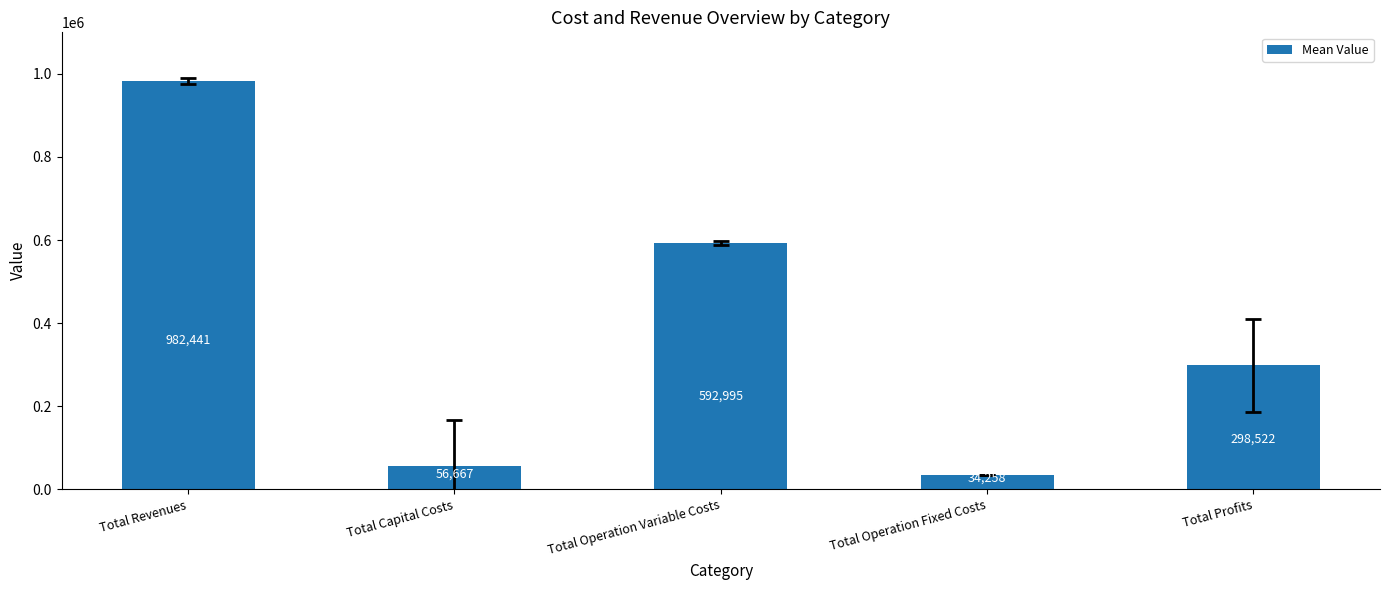

At which label does the data first exceed 298521?

Total Revenues